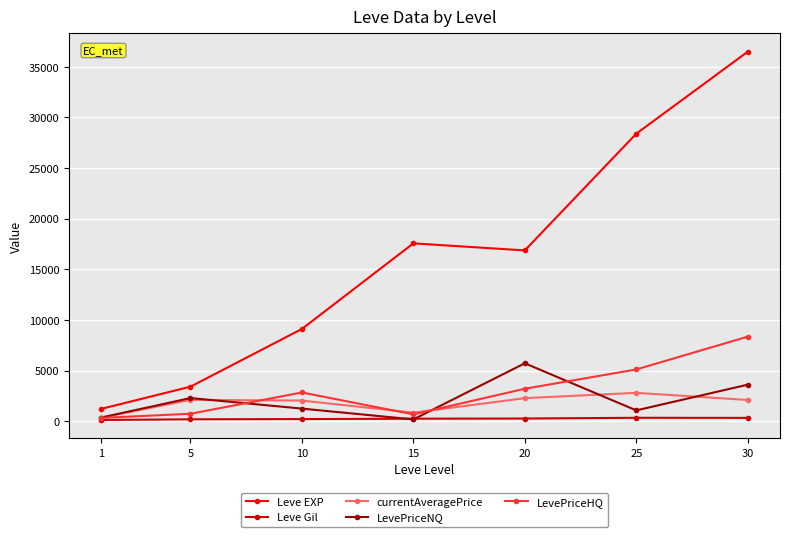

At which category is the sum across all series the highest?

30